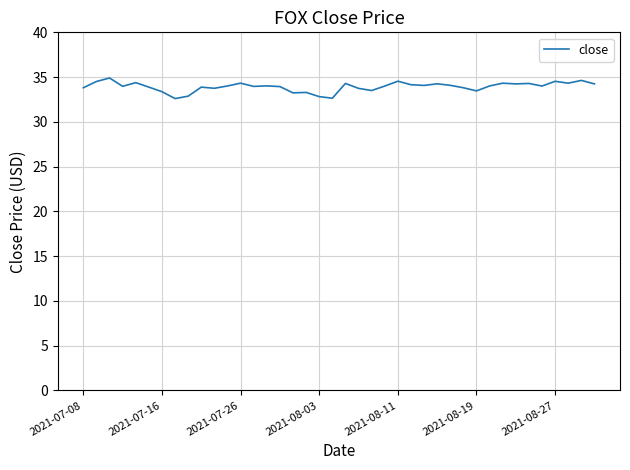

Count the number of categories in the chart.

40